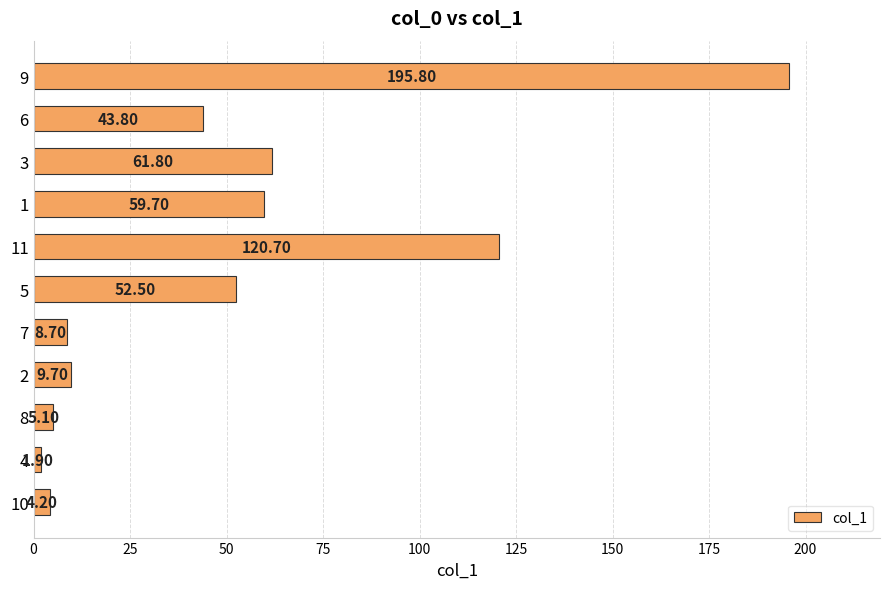

What is the change in value from 8 to 1?

+54.6